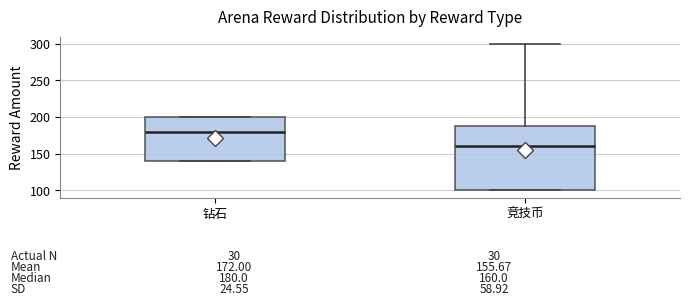

Which box has the highest median line?

钻石